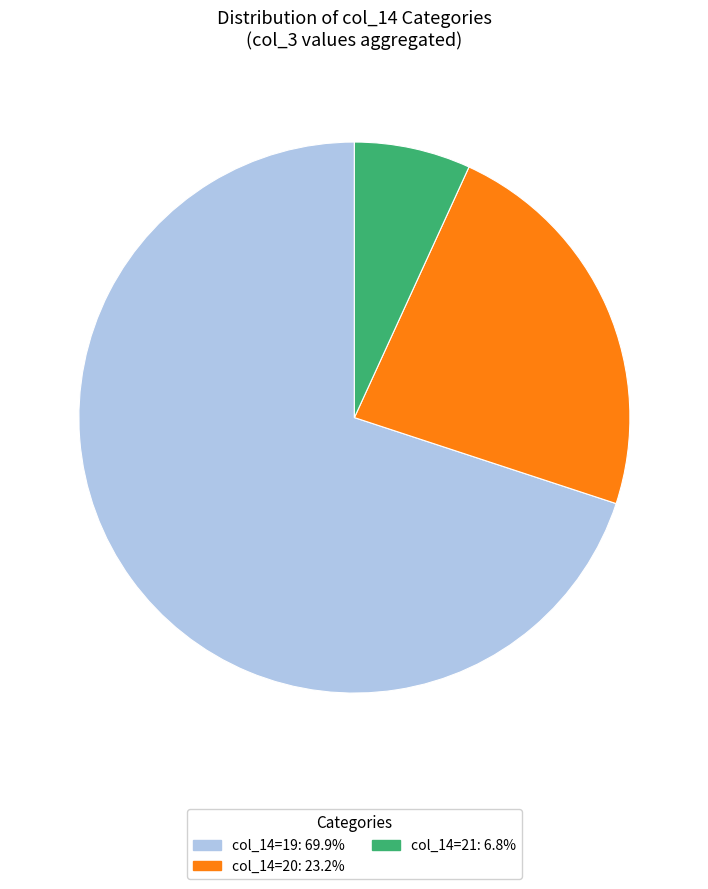

Approximately how many times larger is the value at col_14=21: 6.8% compared to col_14=20: 23.2%?

0.3